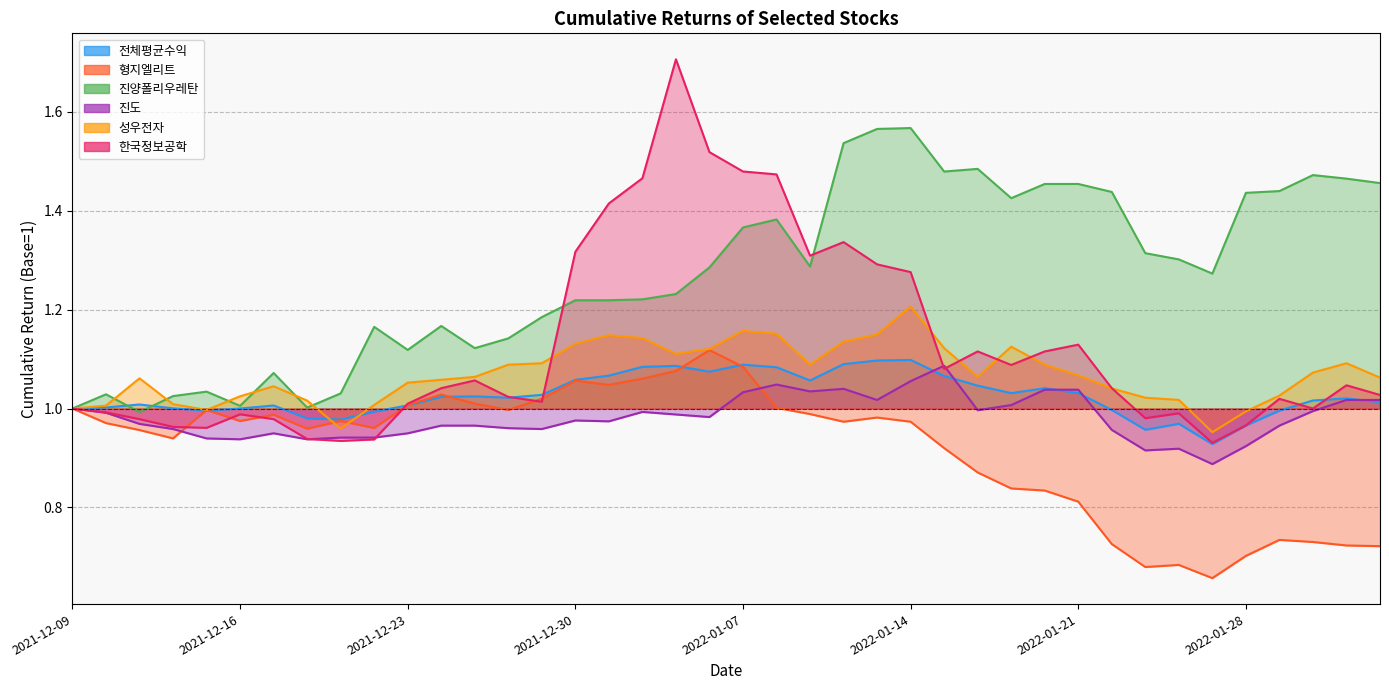

True or false: 형지엘리트 has a value of 0.7 at 2022-02-03.

True